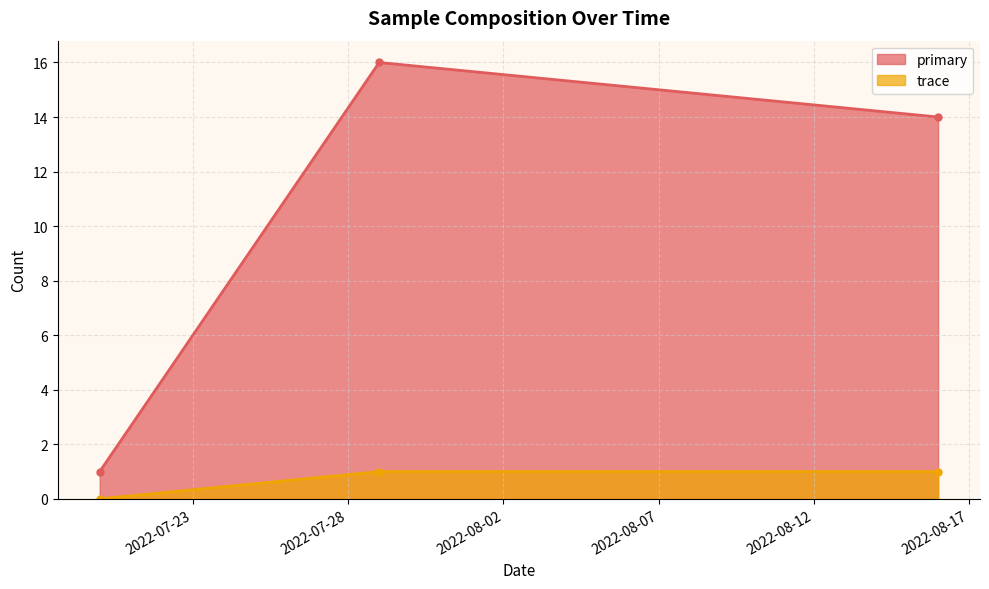

What is the highest value of the trace series?

1